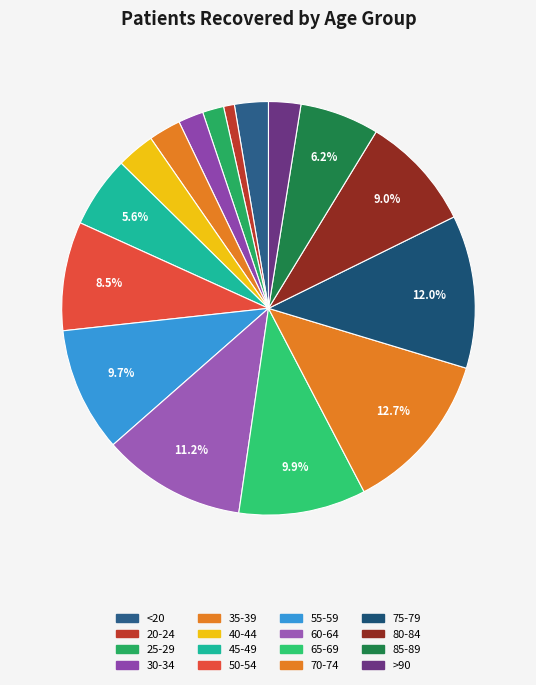

How many segments does this pie chart have?

16